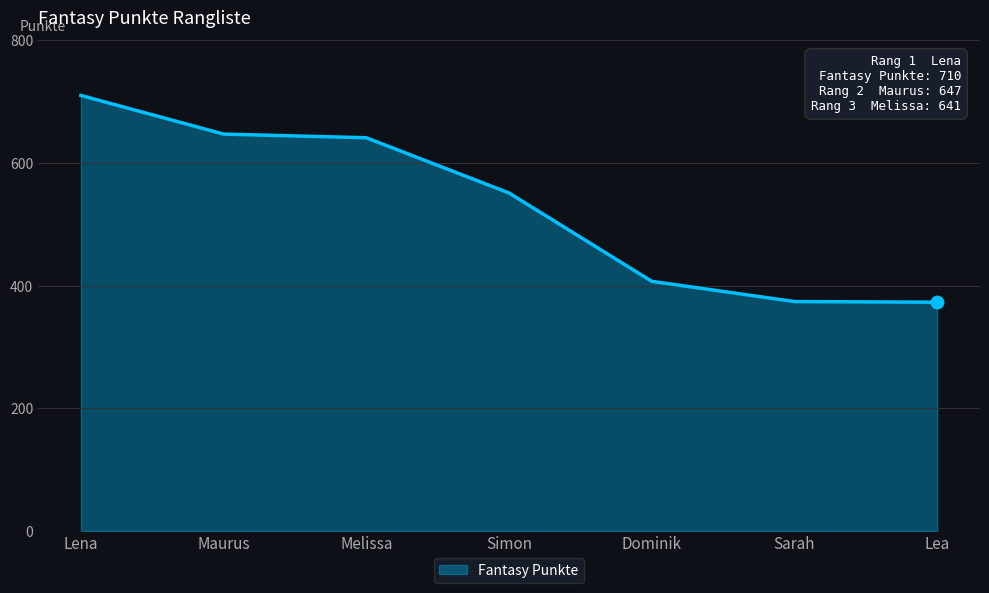

Between Sarah and Dominik, which is larger?

Dominik